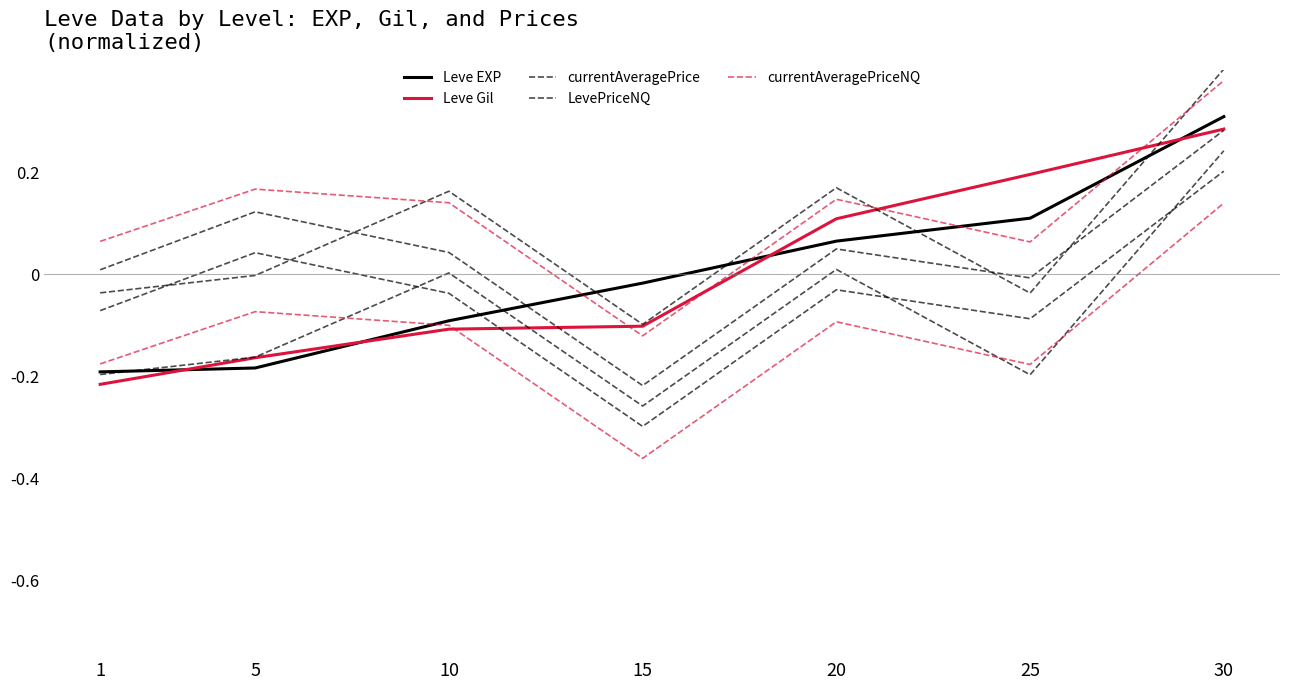

At which category is the sum across all series the highest?

30